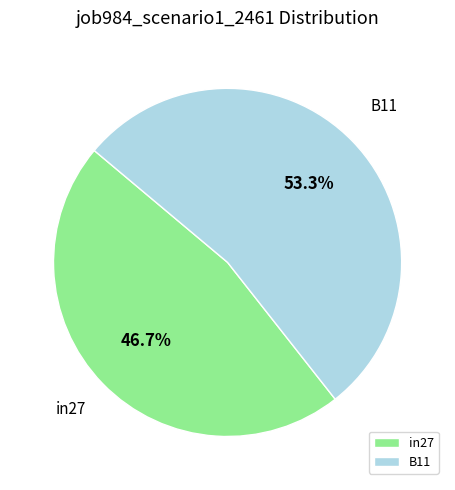

The B11 slice represents 60% of the pie. True or false?

False